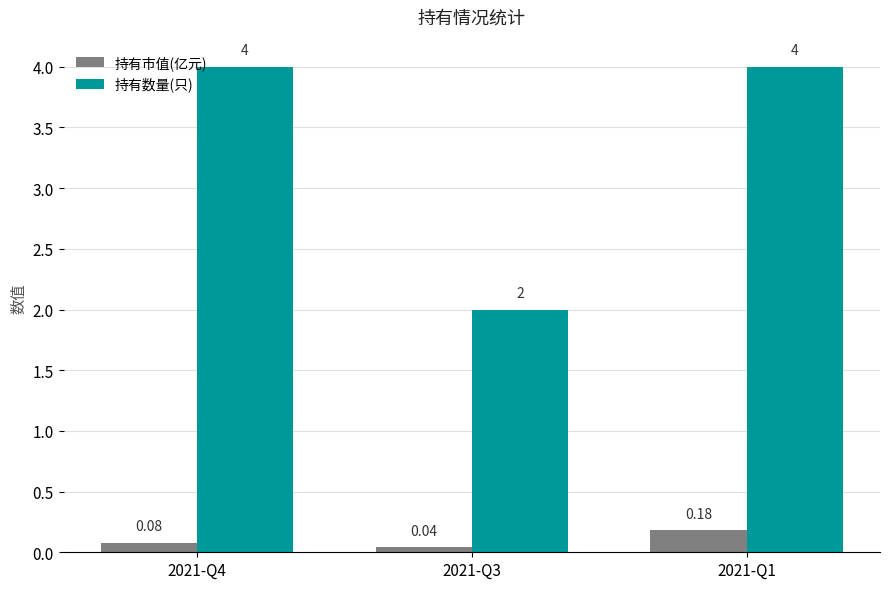

Which series has the largest total across all categories?

持有数量(只)